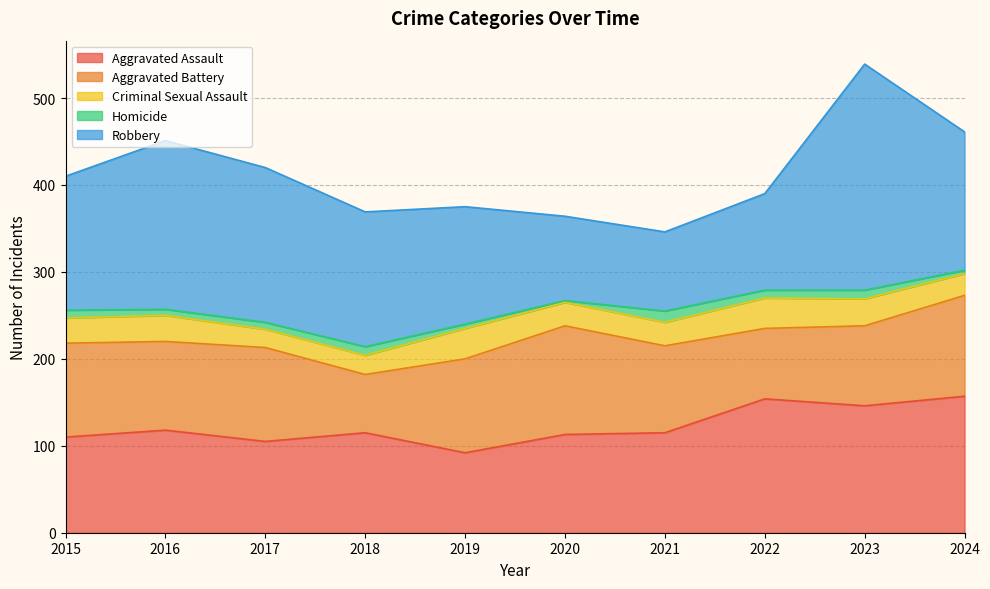

What is the value of the Homicide point at the 7th from the left?

13